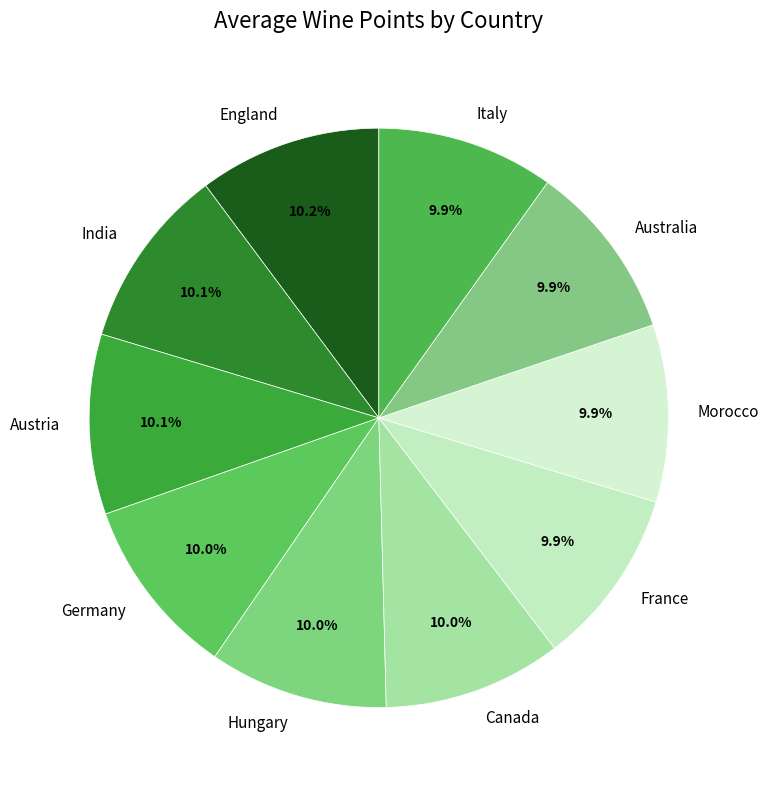

Approximately how many times larger is the value at Australia compared to Morocco?

1.0